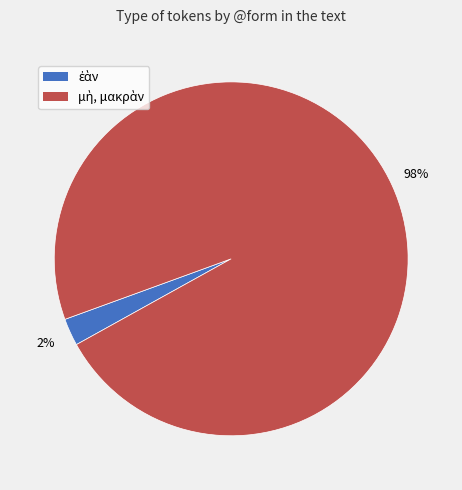

Count the number of slices in the pie.

2